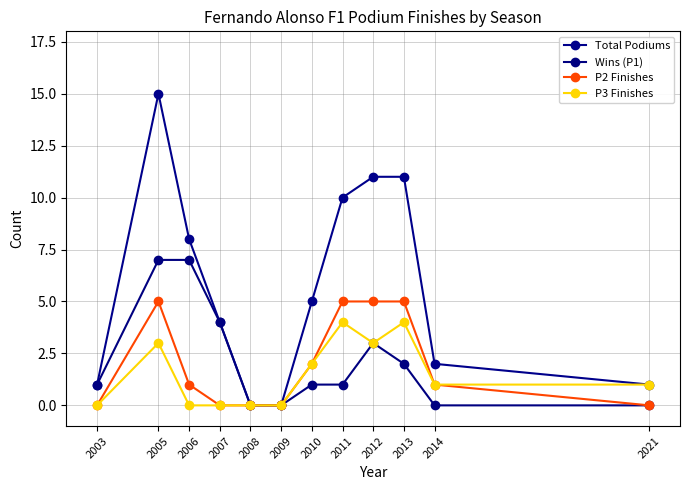

Between 2010 and 2012, which series saw the biggest shift?

Total Podiums